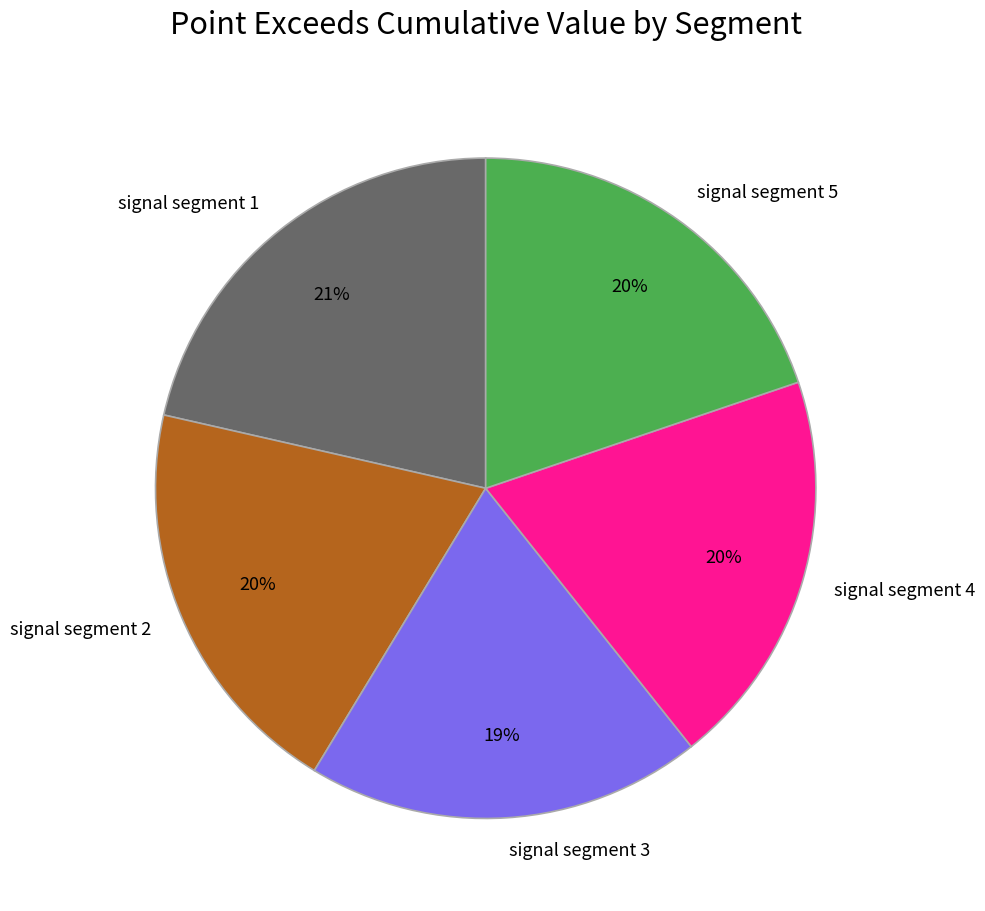

True or false: signal segment 3 accounts for 29% of the total.

False